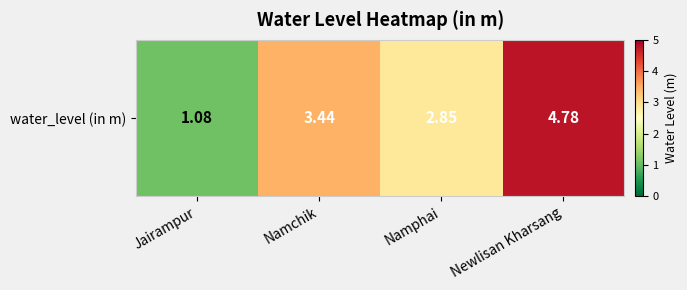

At which label does the data first exceed 3?

Namchik